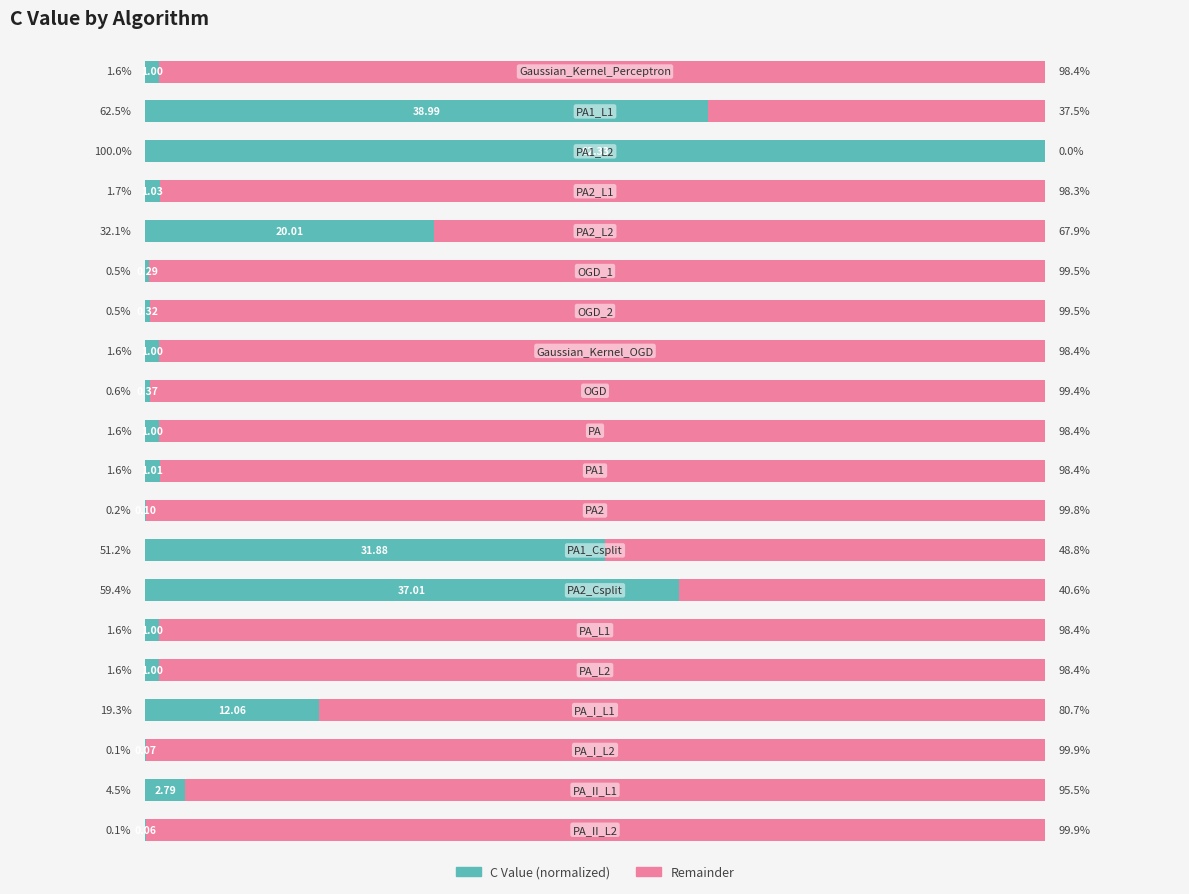

What are all the series names shown in the legend?

C Value (normalized), Remainder